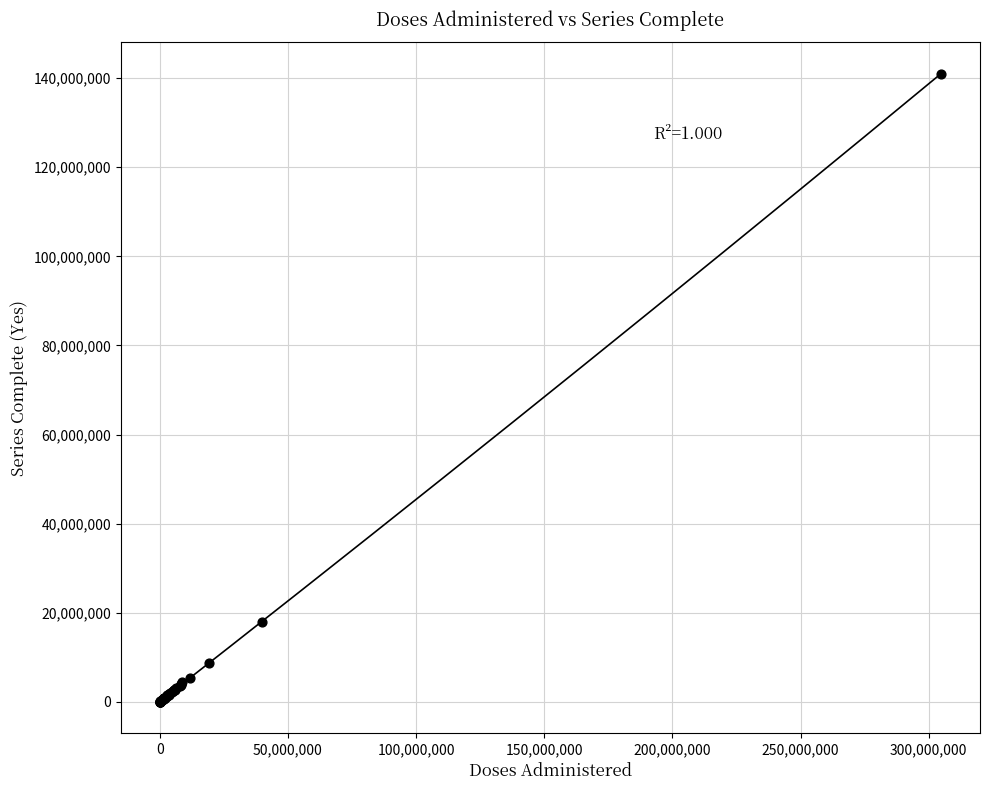

What Y value in the scatter plot is closest to 70497192?

17901818